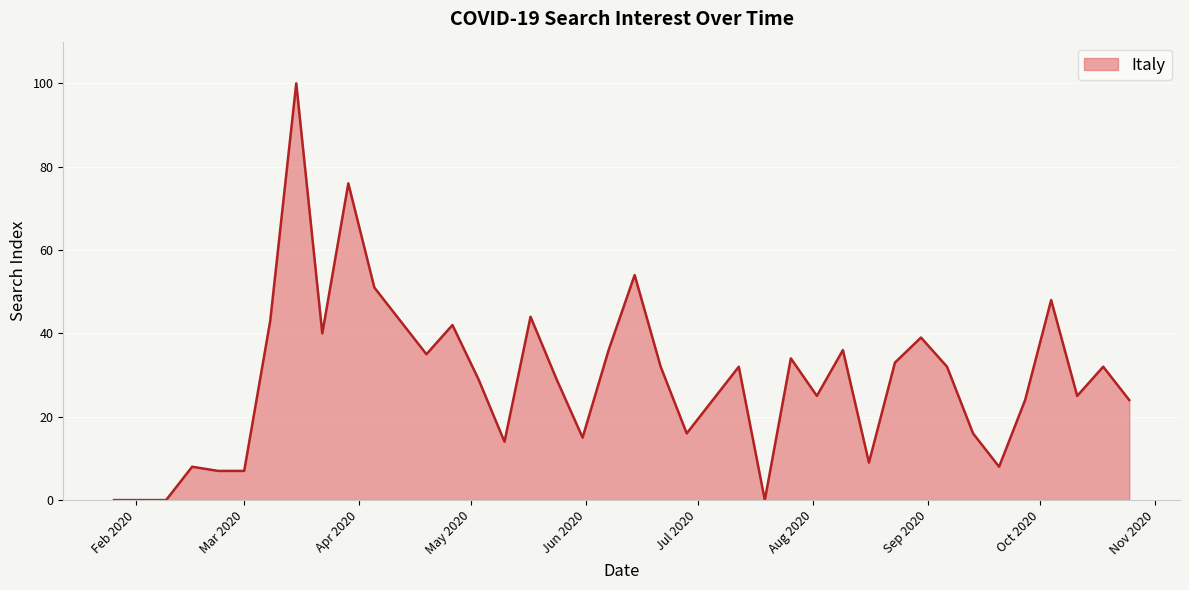

What is the greatest value displayed?

100